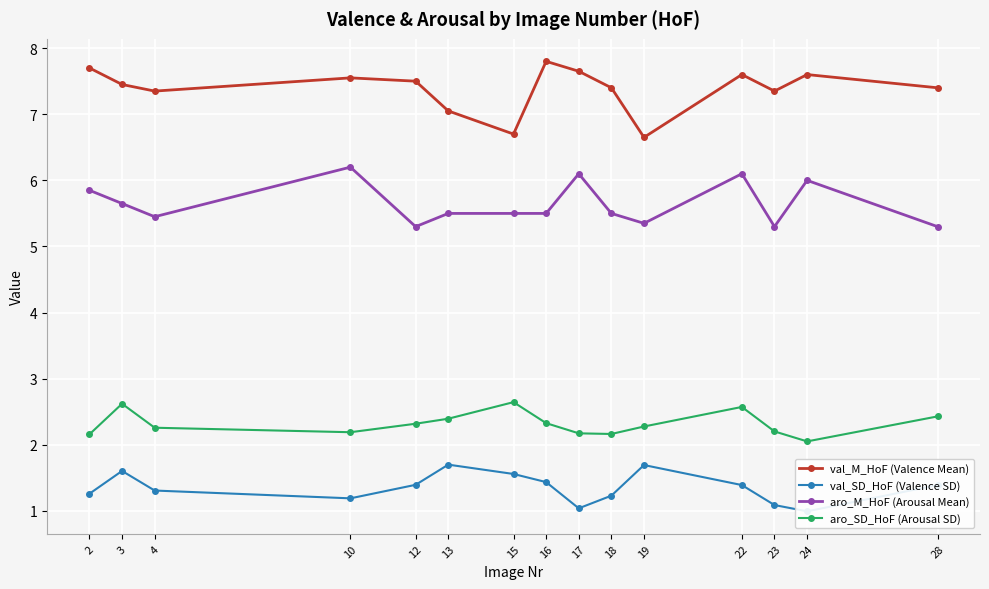

At which category is the sum across all series the highest?

22